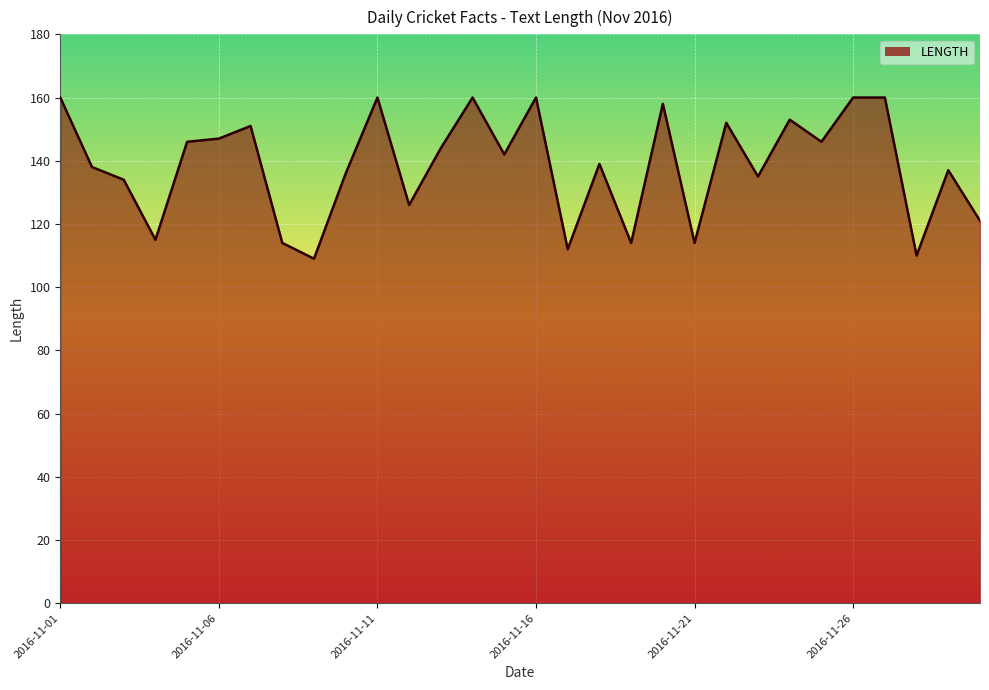

What is the greatest value displayed?

160